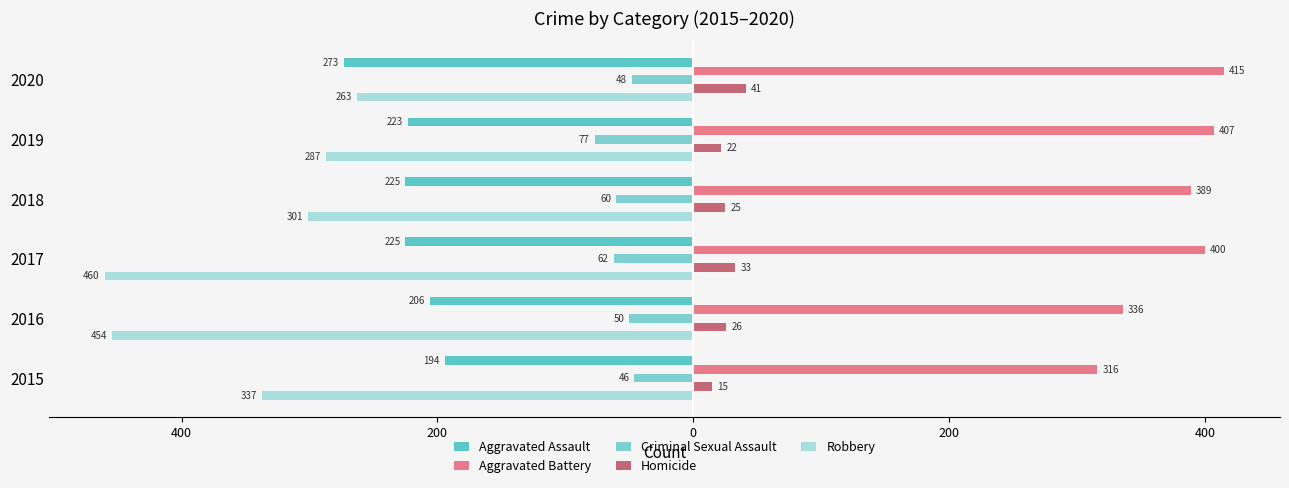

How many values in the Homicide series are below 26?

3